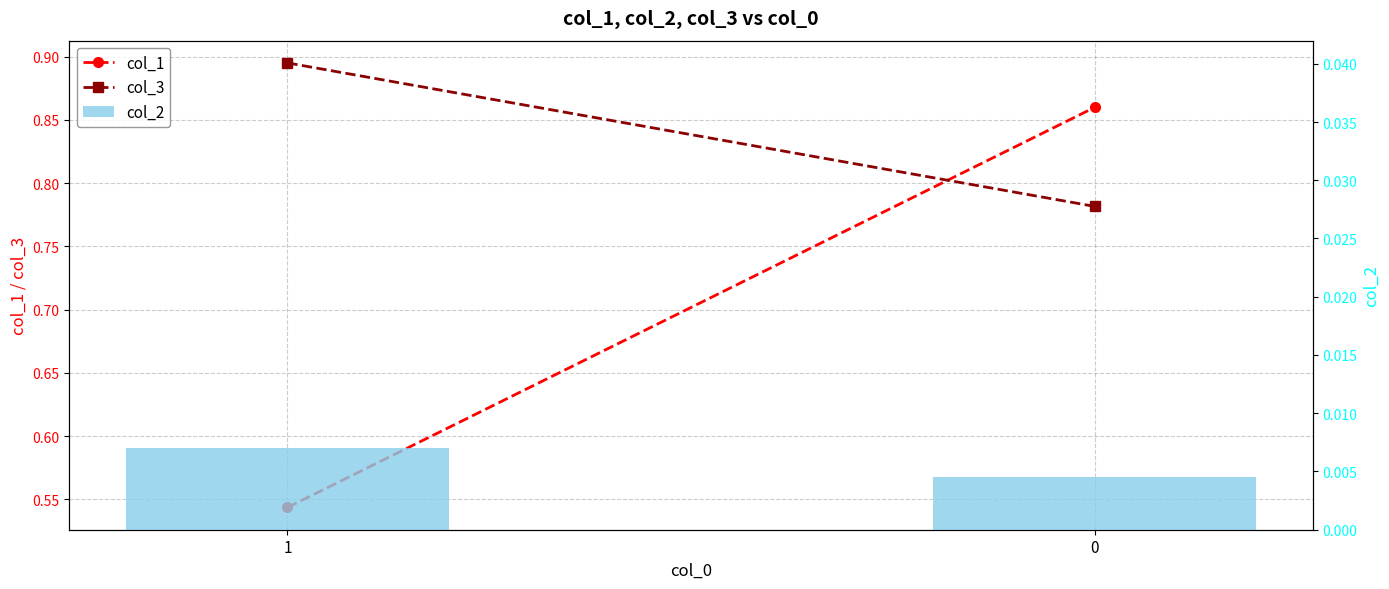

Rank the series by their average value, from highest to lowest.

col_3, col_1, col_2